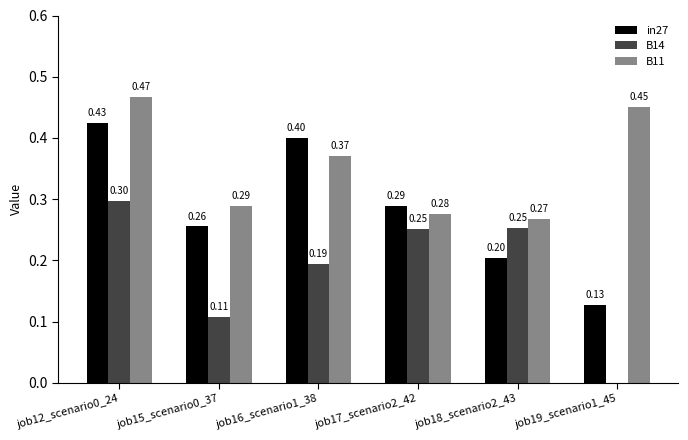

What is the total value across all series at job16_scenario1_38?

1.0